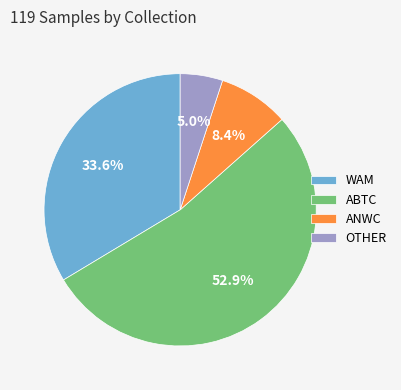

What is the smallest slice in the pie chart?

OTHER